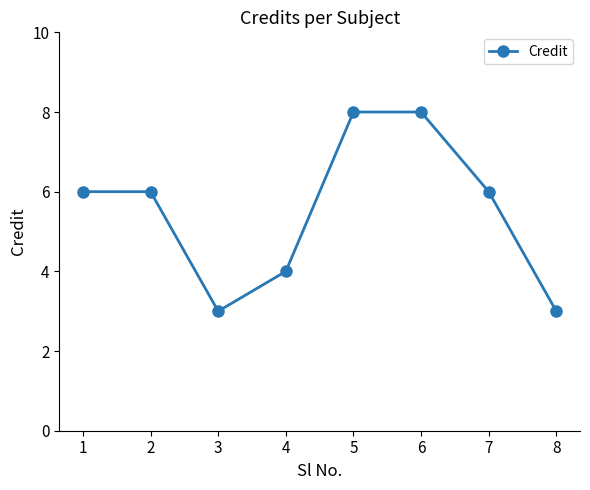

What is the value of the 2nd point from the left?

6